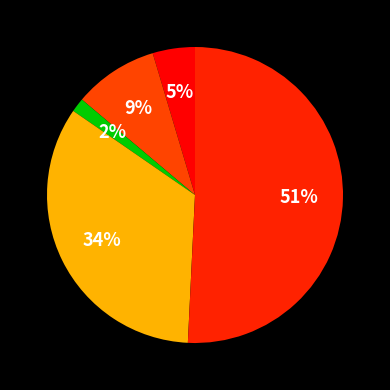

How many segments does this pie chart have?

5